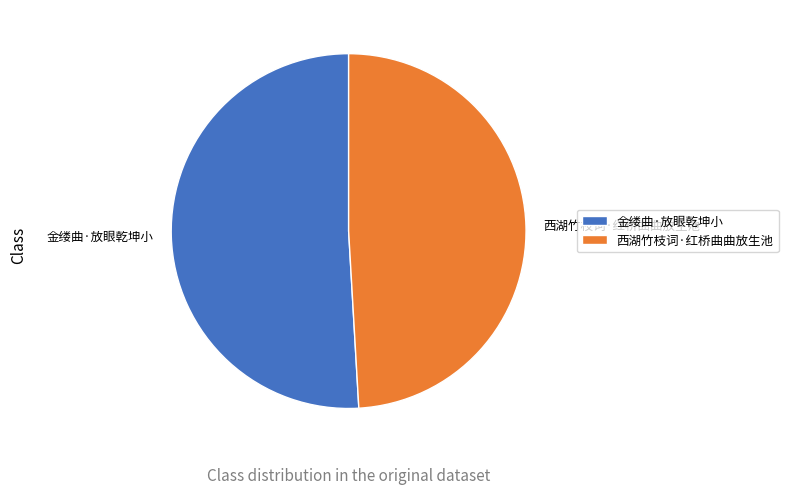

Which category accounts for the majority?

金缕曲·放眼乾坤小